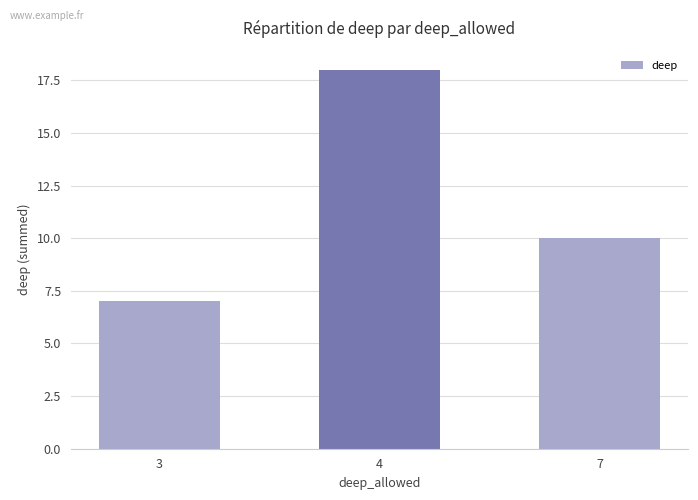

How many series are shown in this chart?

1